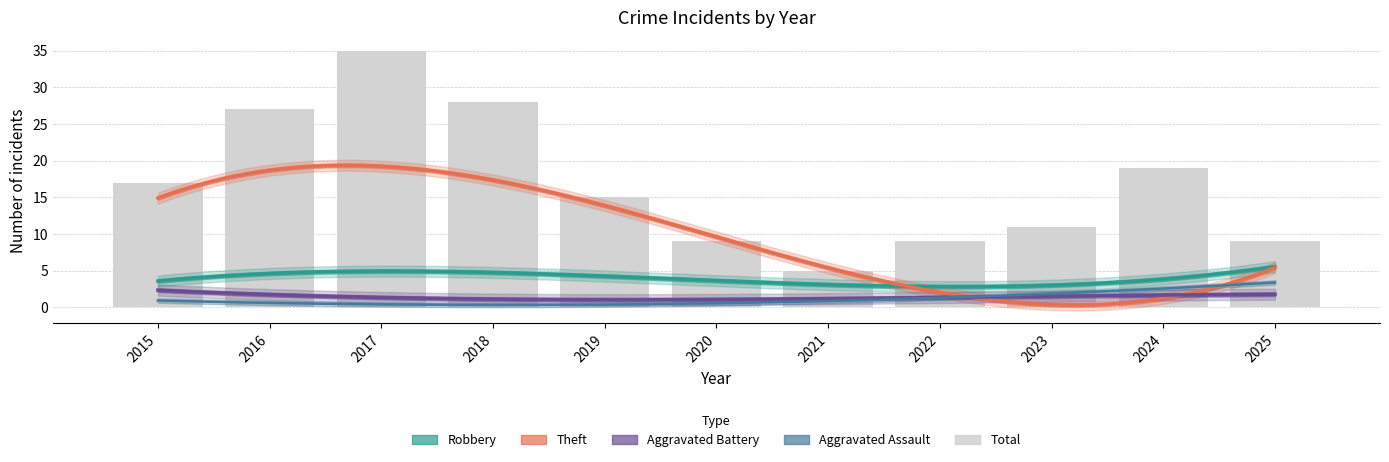

What is the value of the Total bar at the 5th from the left?

15